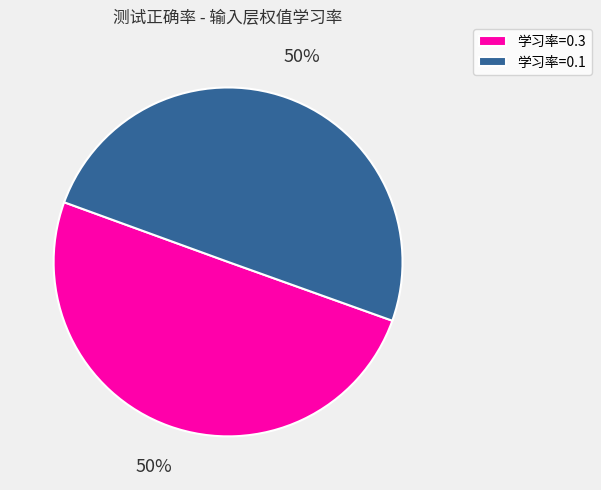

Is it true that 学习率=0.3 is 65% of the pie?

False